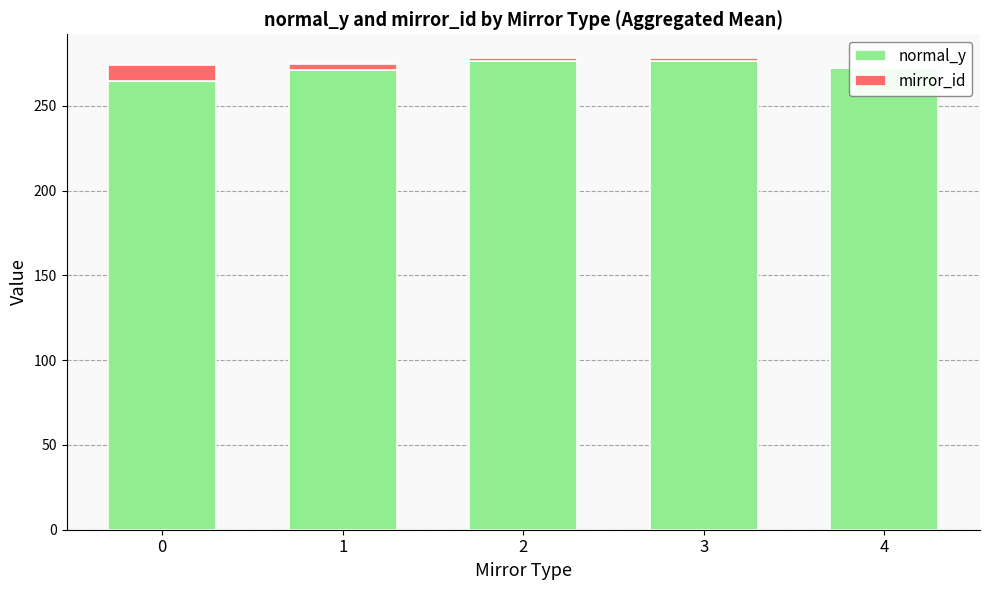

The normal_y series shows 264.5 at 0. True or false?

True